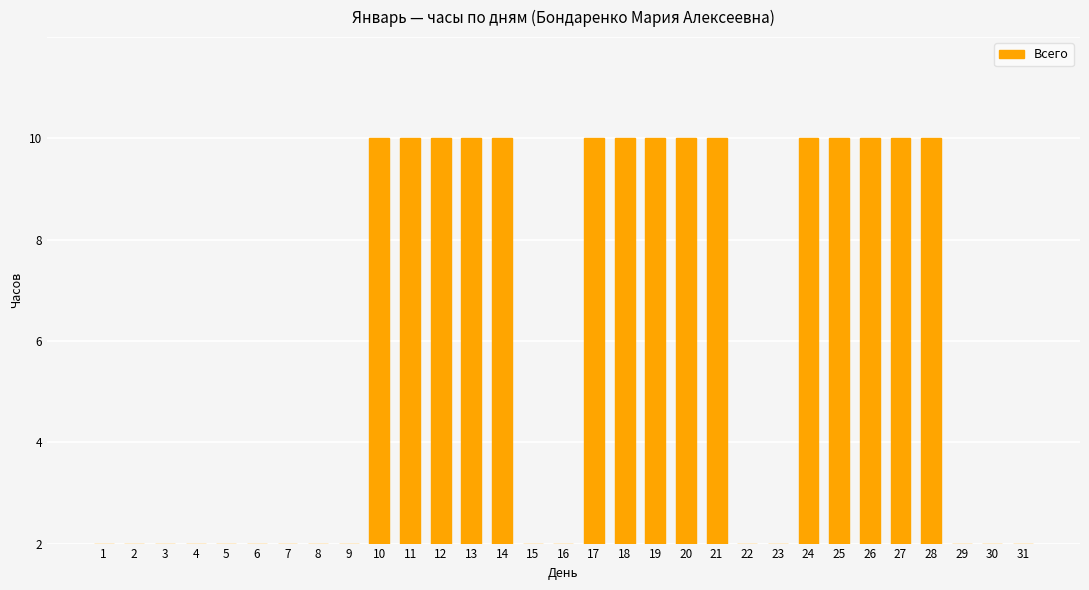

Reading left to right, transcribe all the data shown in this chart.

0	0	0	0	0	0	0	0	0	8	8	8	8	8	0	0	8	8	8	8	8	0	0	8	8	8	8	8	0	0	0